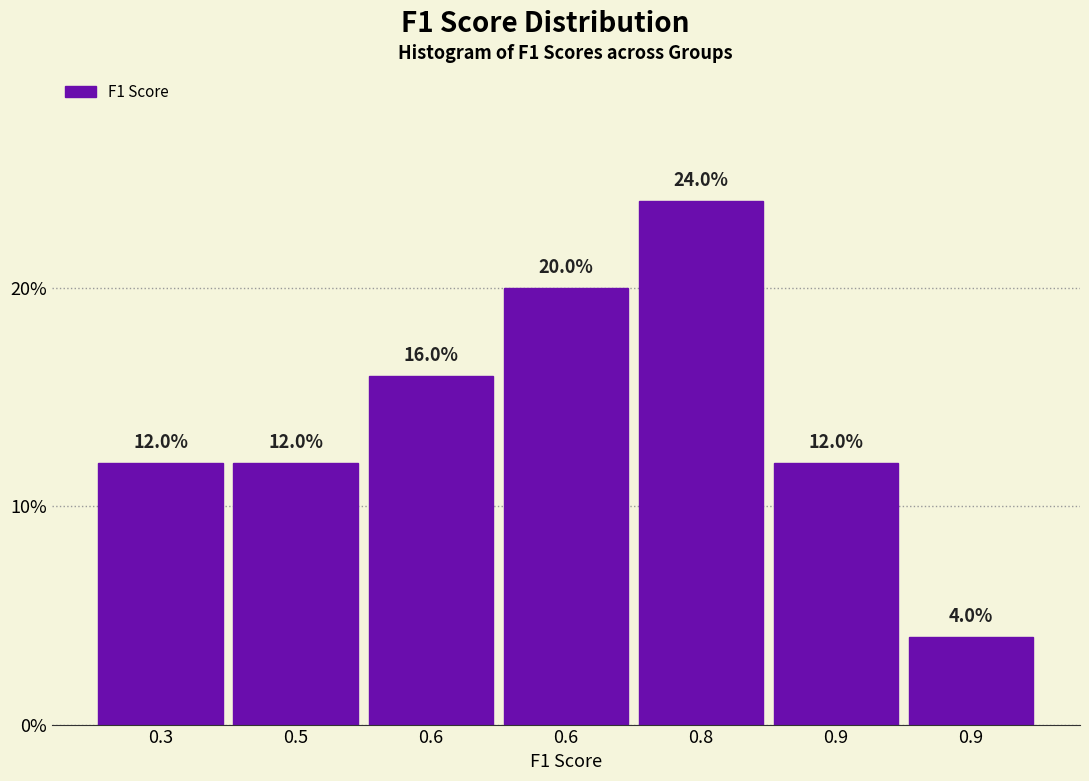

Does the chart contain any negative values?

No